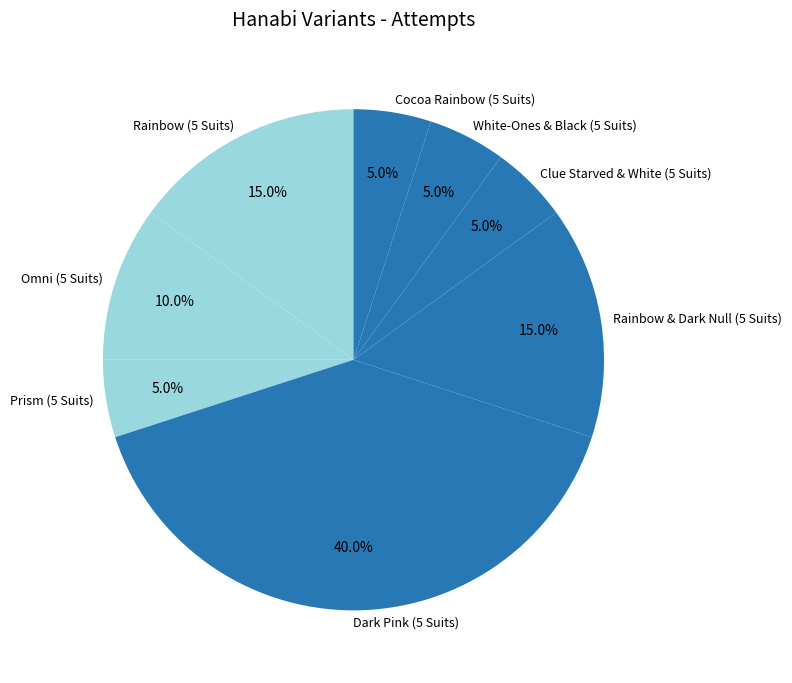

Combined, do Rainbow (5 Suits) and White-Ones & Black (5 Suits) account for over 50%?

No